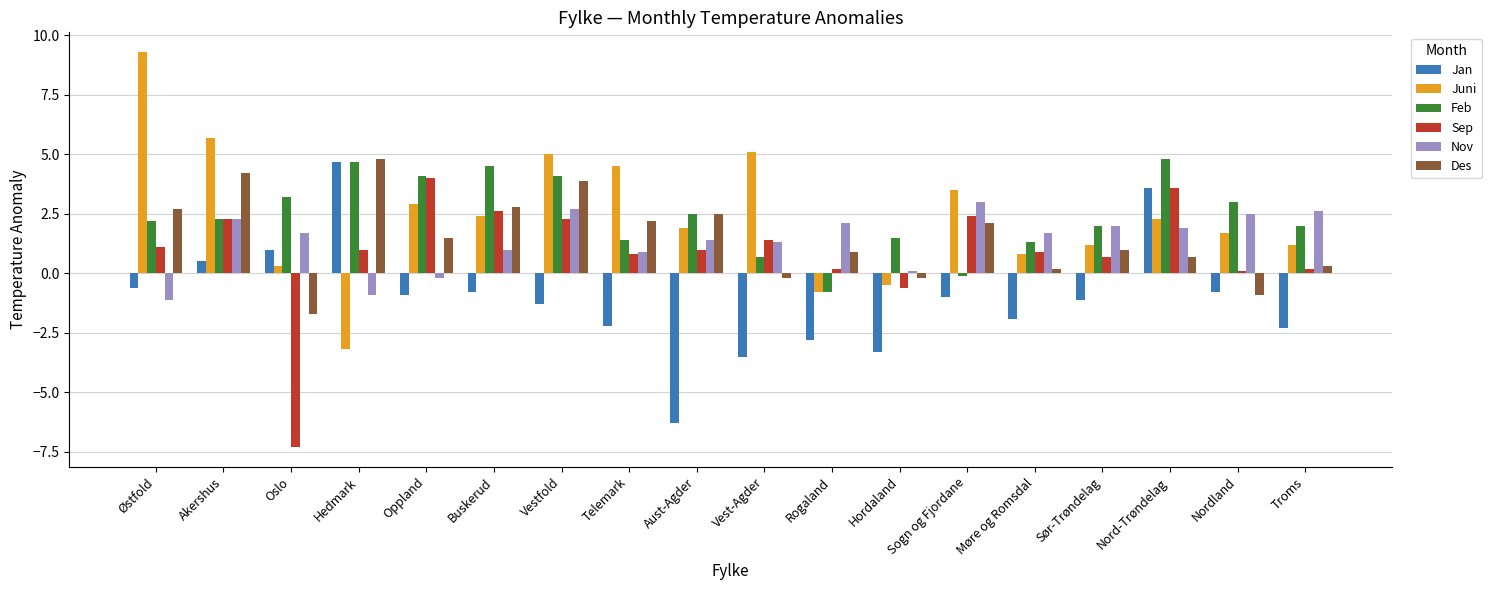

At which label does Des first exceed 1?

Østfold